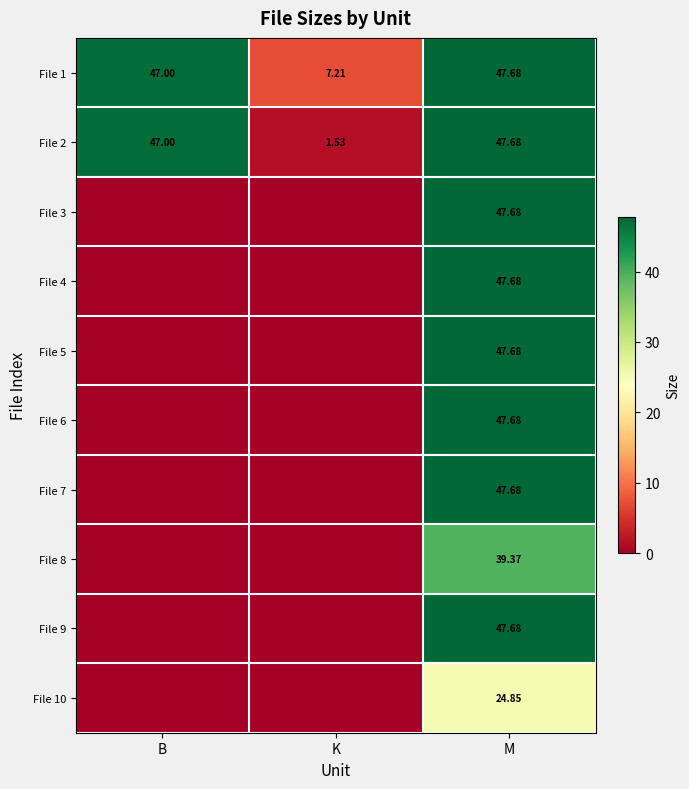

At which label is File 1 closest to 27?

K